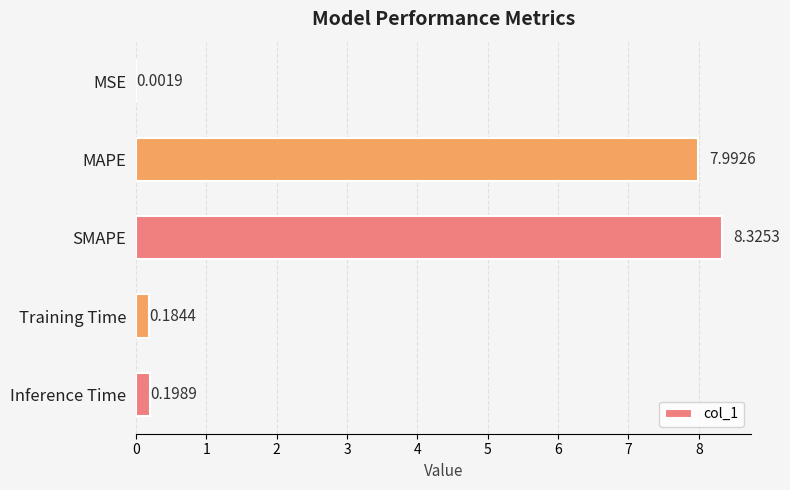

What is the maximum value shown in the chart?

8.3